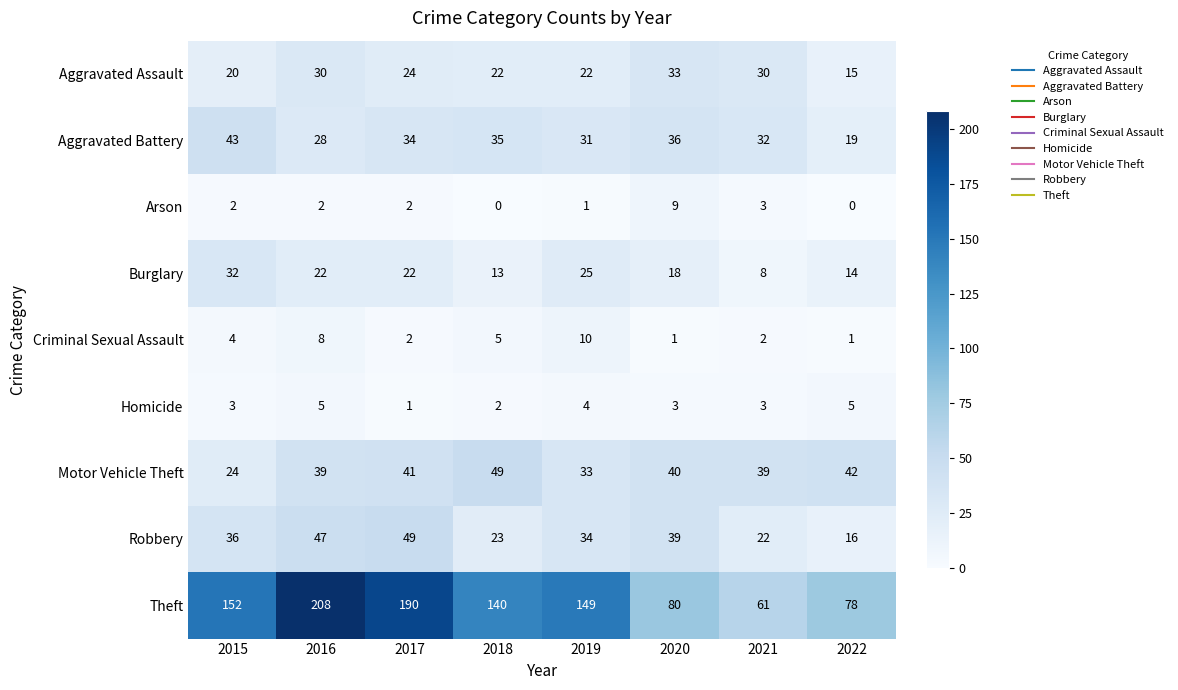

Where does the Aggravated Assault series first go above 24?

2016